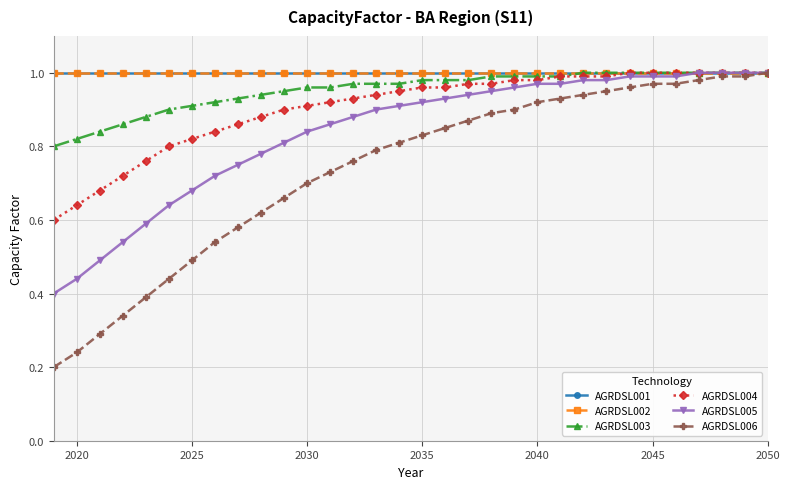

Does the chart have visible grid lines?

Yes